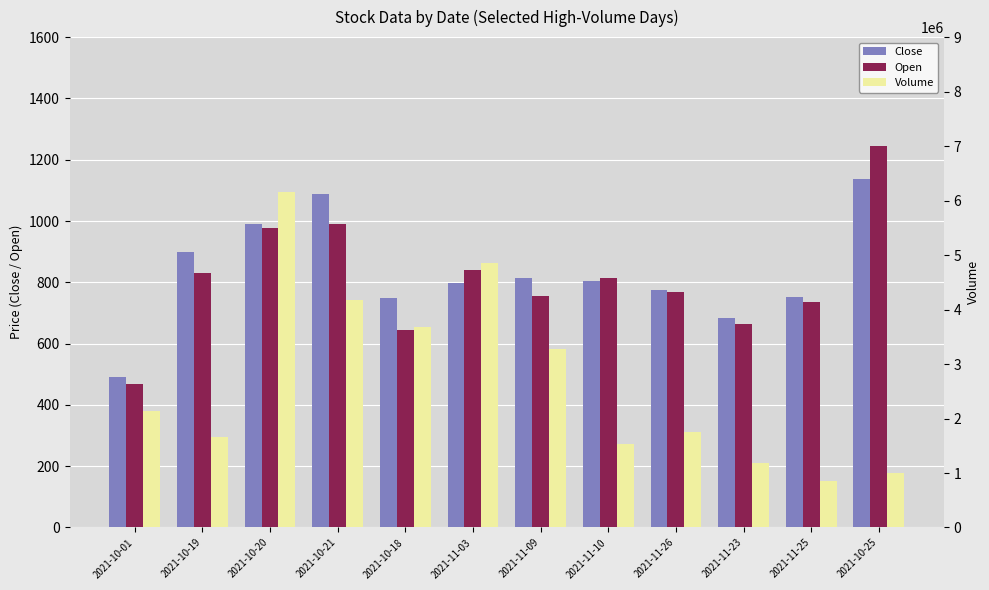

What is the spread (max minus min) of values at 2021-10-21?

4176679.6